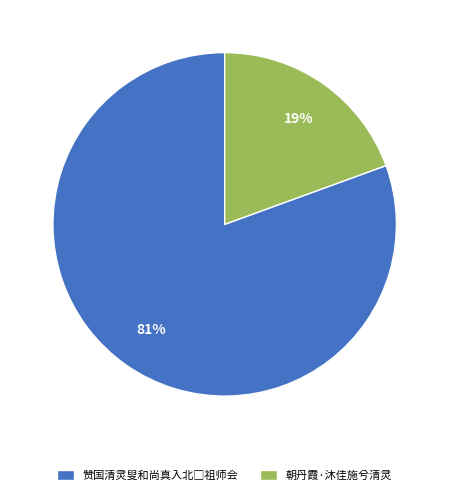

Count the number of slices in the pie.

2